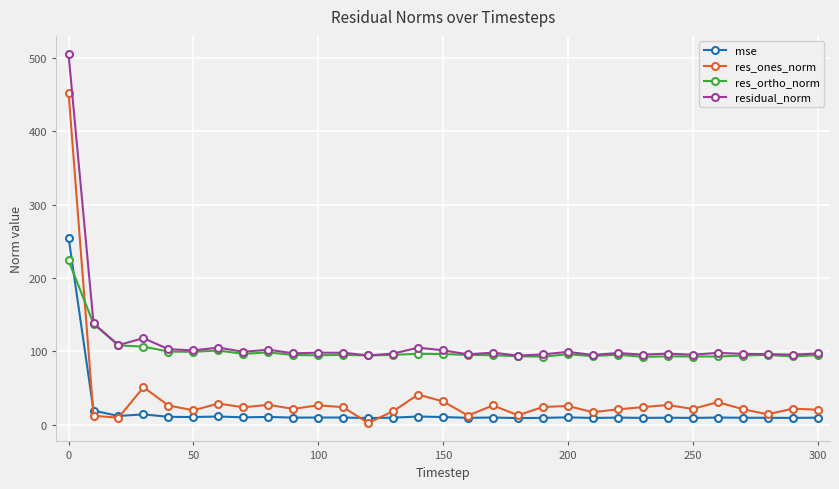

What is the minimum value for res_ortho_norm?

92.3